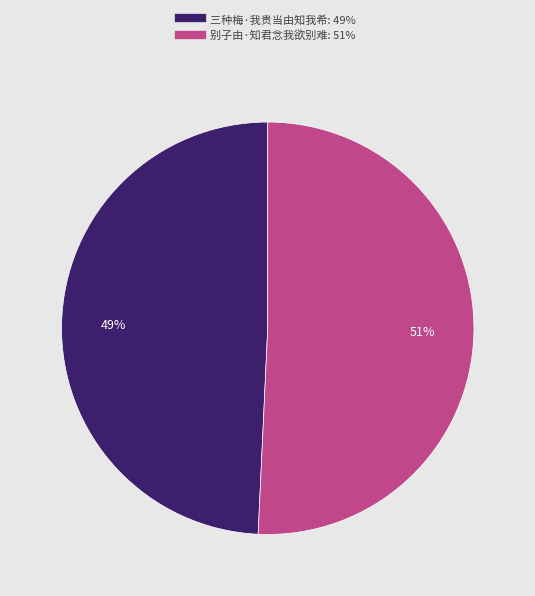

To the nearest percent, what is the average slice percentage?

50%